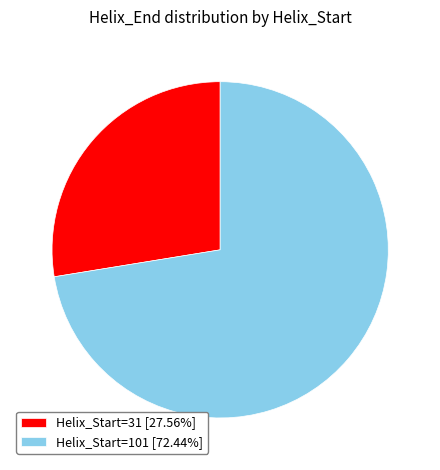

Do Helix_Start=101 [72.44%] and Helix_Start=31 [27.56%] together represent more than half of the pie?

Yes